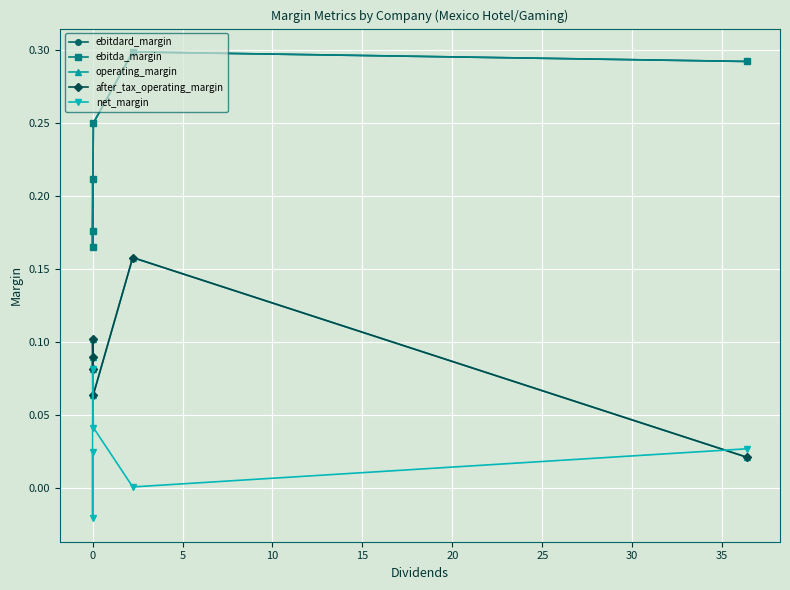

True or false: after_tax_operating_margin has more than 2 interior local peaks.

False